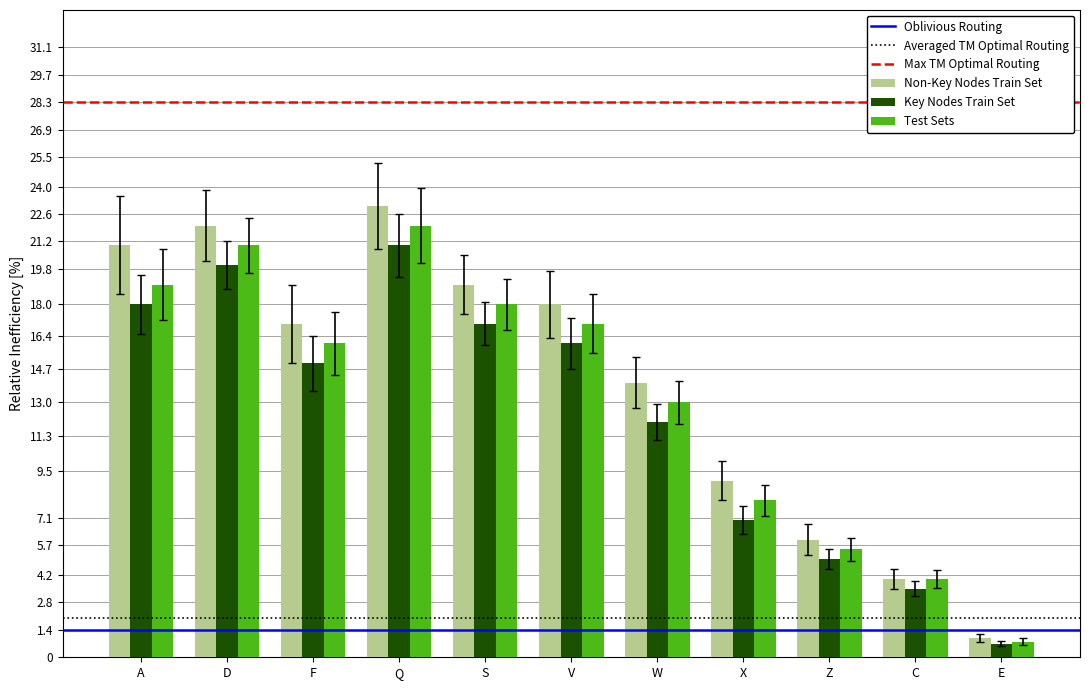

Reading left to right, extract all data points from this chart.

Non-Key Nodes Train Set: A=21.0	D=22.0	F=17.0	Q=23.0	S=19.0	V=18.0	W=14.0	X=9.0	Z=6.0	C=4.0	E=1.0
Key Nodes Train Set: A=18.0	D=20.0	F=15.0	Q=21.0	S=17.0	V=16.0	W=12.0	X=7.0	Z=5.0	C=3.5	E=0.7
Test Sets: A=19.0	D=21.0	F=16.0	Q=22.0	S=18.0	V=17.0	W=13.0	X=8.0	Z=5.5	C=4.0	E=0.8